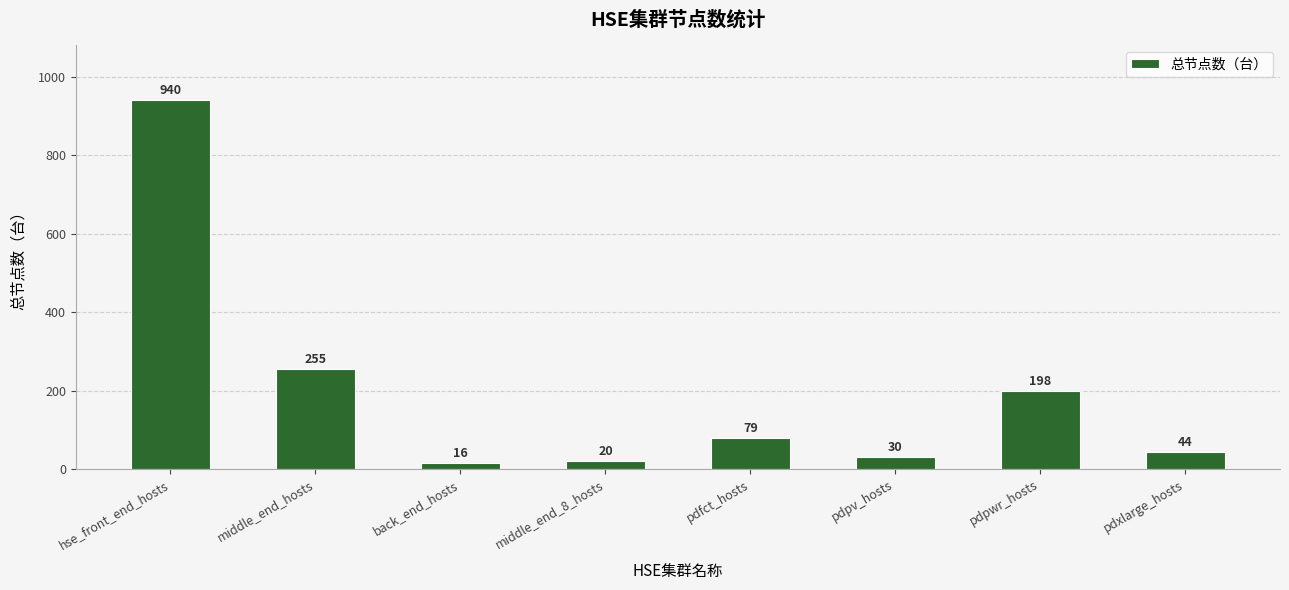

What is the average value?

198